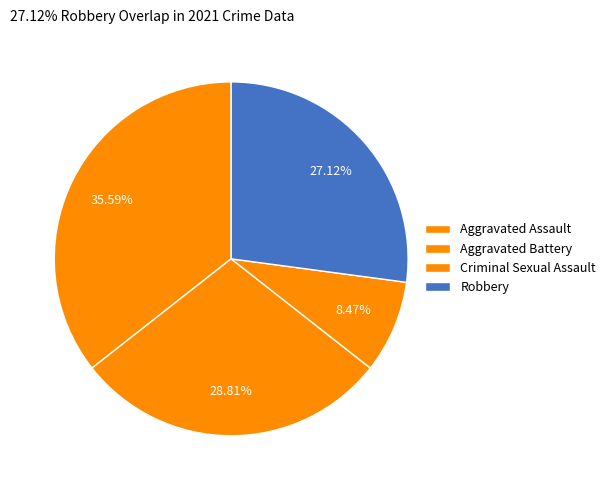

What is the largest slice in the pie chart?

Aggravated Assault